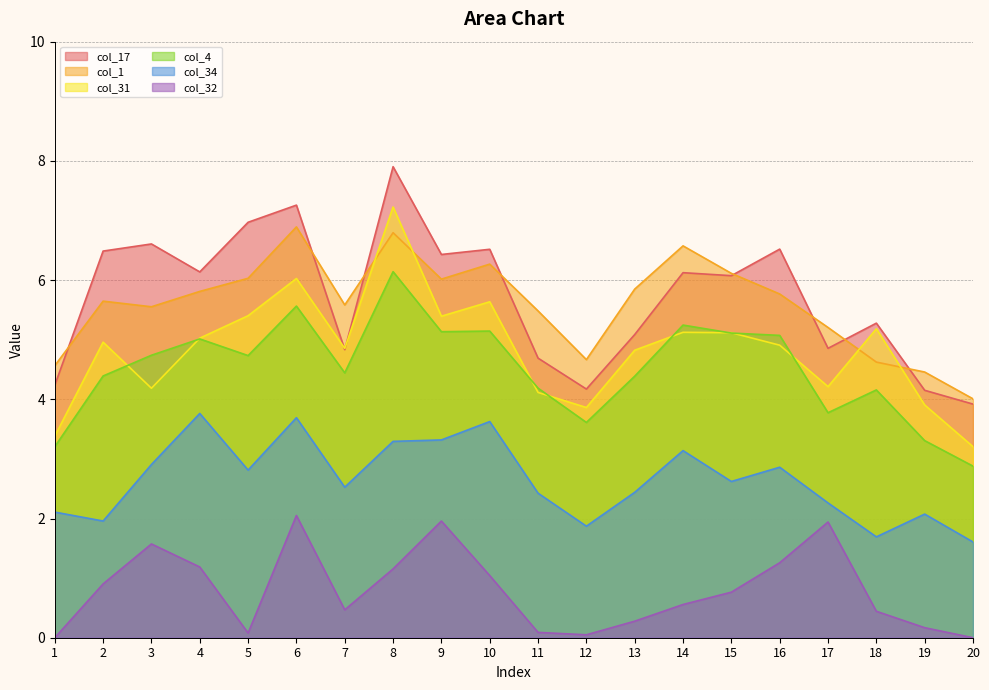

Reading right to left, what are all the values shown in this chart?

col_31: 20=3.2	19=3.9	18=5.2	17=4.2	16=4.9	15=5.1	14=5.1	13=4.8	12=3.9	11=4.1	10=5.6	9=5.4	8=7.2	7=4.9	6=6.0	5=5.4	4=5.0	3=4.2	2=5.0	1=3.4
col_4: 20=2.9	19=3.3	18=4.2	17=3.8	16=5.1	15=5.1	14=5.2	13=4.4	12=3.6	11=4.2	10=5.1	9=5.1	8=6.1	7=4.4	6=5.6	5=4.7	4=5.0	3=4.7	2=4.4	1=3.2
col_17: 20=3.9	19=4.2	18=5.3	17=4.9	16=6.5	15=6.1	14=6.1	13=5.1	12=4.2	11=4.7	10=6.5	9=6.4	8=7.9	7=4.8	6=7.3	5=7.0	4=6.1	3=6.6	2=6.5	1=4.2
col_32: 20=0.0	19=0.2	18=0.4	17=1.9	16=1.3	15=0.8	14=0.6	13=0.3	12=0.0	11=0.1	10=1.0	9=2.0	8=1.2	7=0.5	6=2.1	5=0.1	4=1.2	3=1.6	2=0.9	1=0.0
col_34: 20=1.6	19=2.1	18=1.7	17=2.3	16=2.9	15=2.6	14=3.1	13=2.4	12=1.9	11=2.4	10=3.6	9=3.3	8=3.3	7=2.5	6=3.7	5=2.8	4=3.8	3=2.9	2=2.0	1=2.1
col_1: 20=4.0	19=4.5	18=4.6	17=5.2	16=5.8	15=6.1	14=6.6	13=5.8	12=4.7	11=5.5	10=6.3	9=6.0	8=6.8	7=5.6	6=6.9	5=6.0	4=5.8	3=5.6	2=5.6	1=4.6